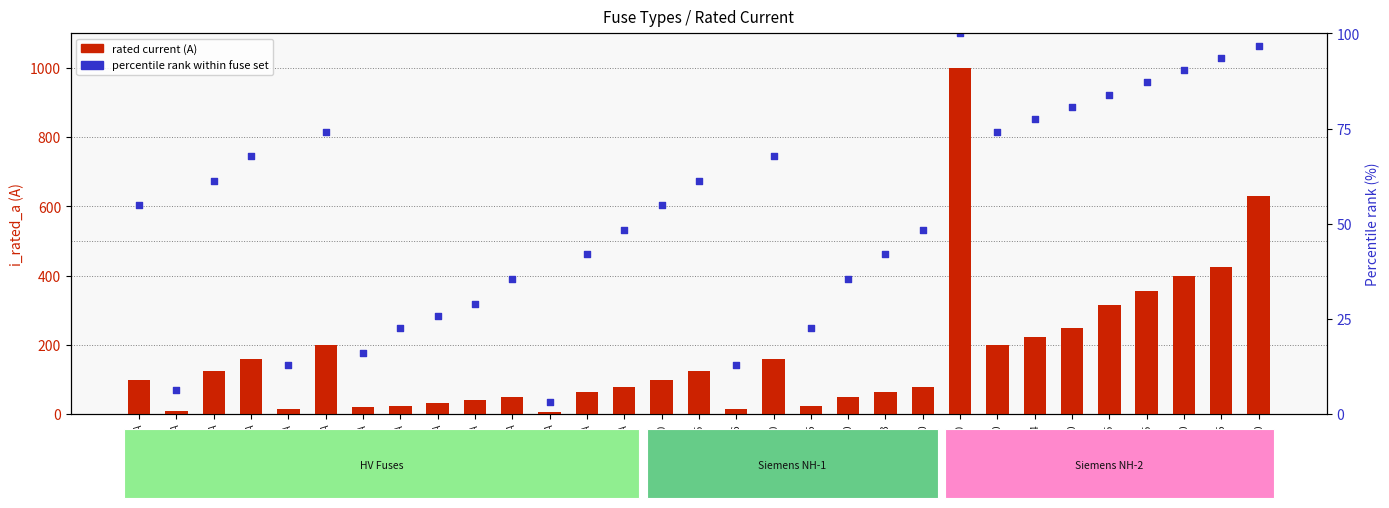

What are all the series names shown in the legend?

rated current (A), percentile rank within fuse set